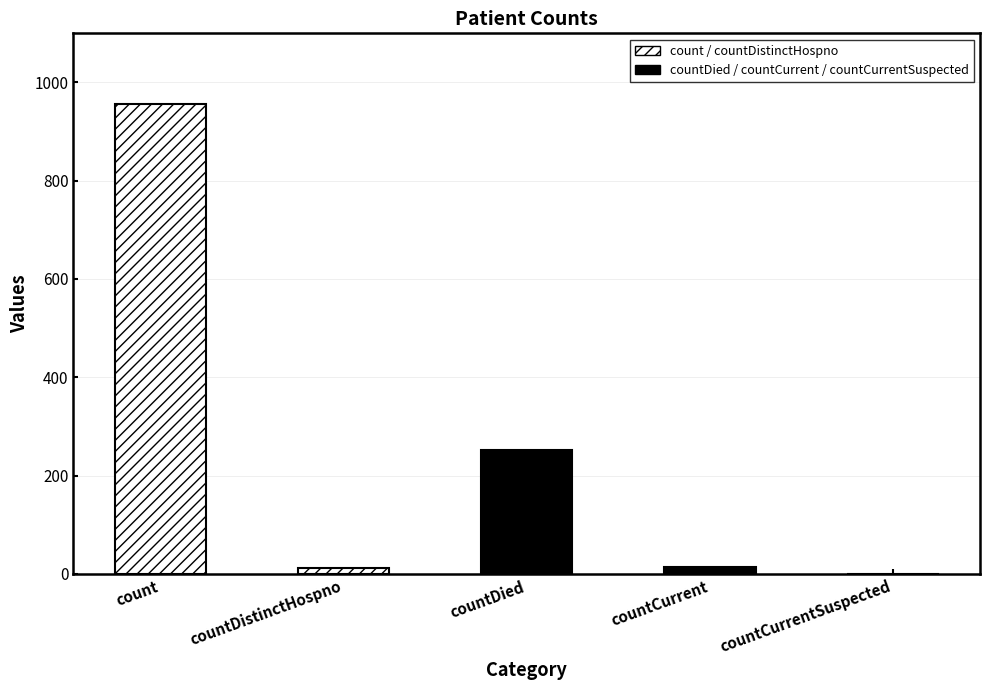

How many values are below 14?

2